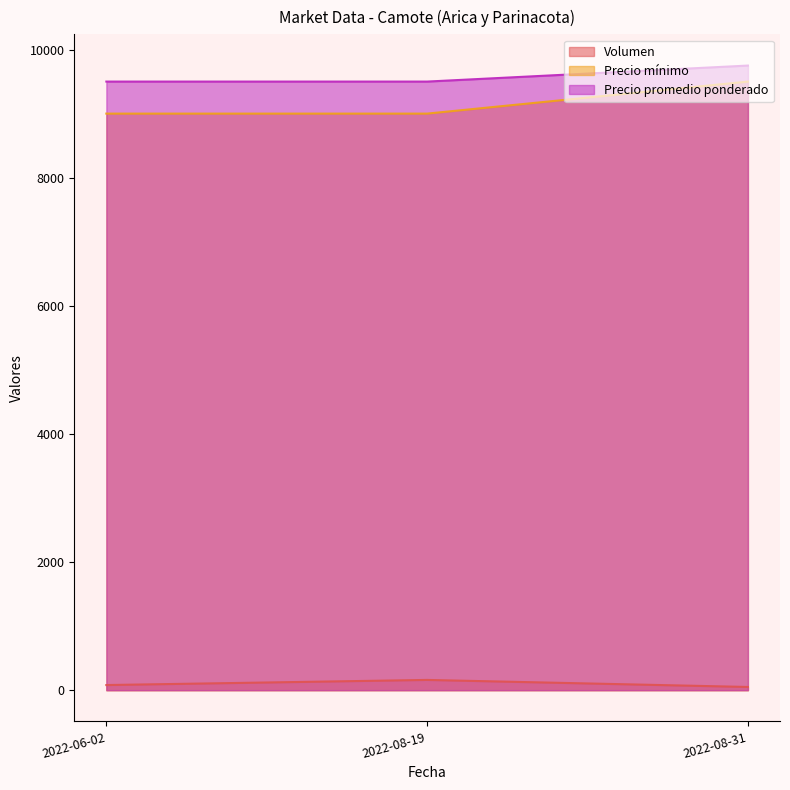

The value of Precio promedio ponderado at 2022-06-02 is 2102. True or false?

False